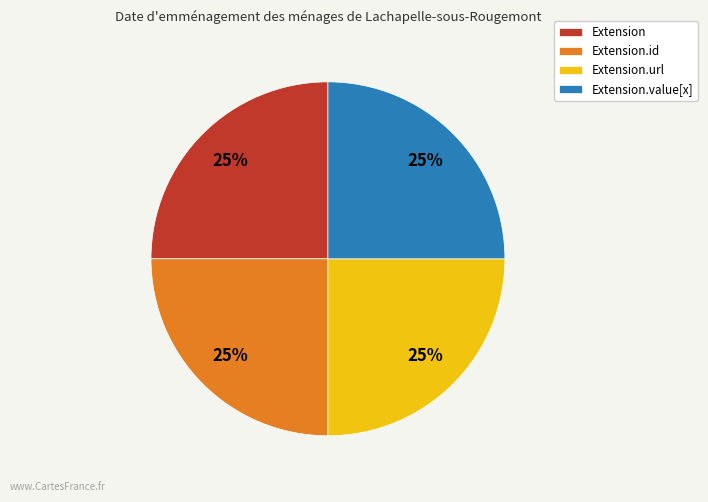

Is there any slice that represents more than half of the pie?

No